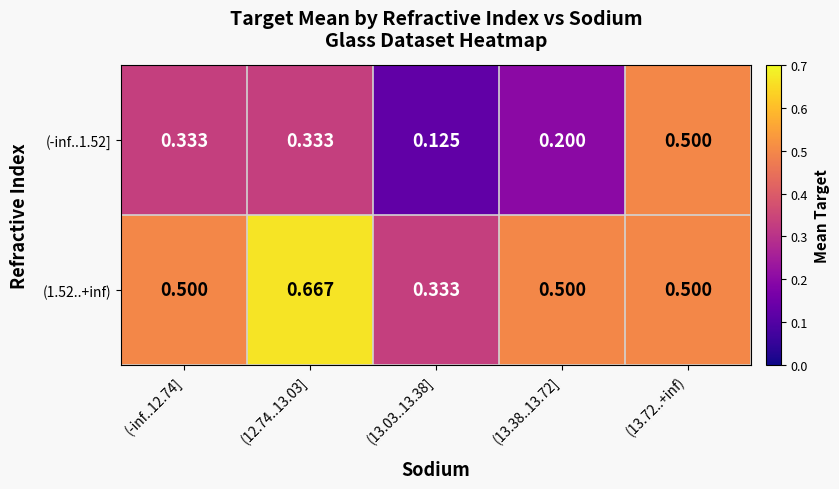

Is the value of (-inf..1.52] at (12.74..13.03] greater than the value of (1.52..+inf) at (13.72..+inf)?

No